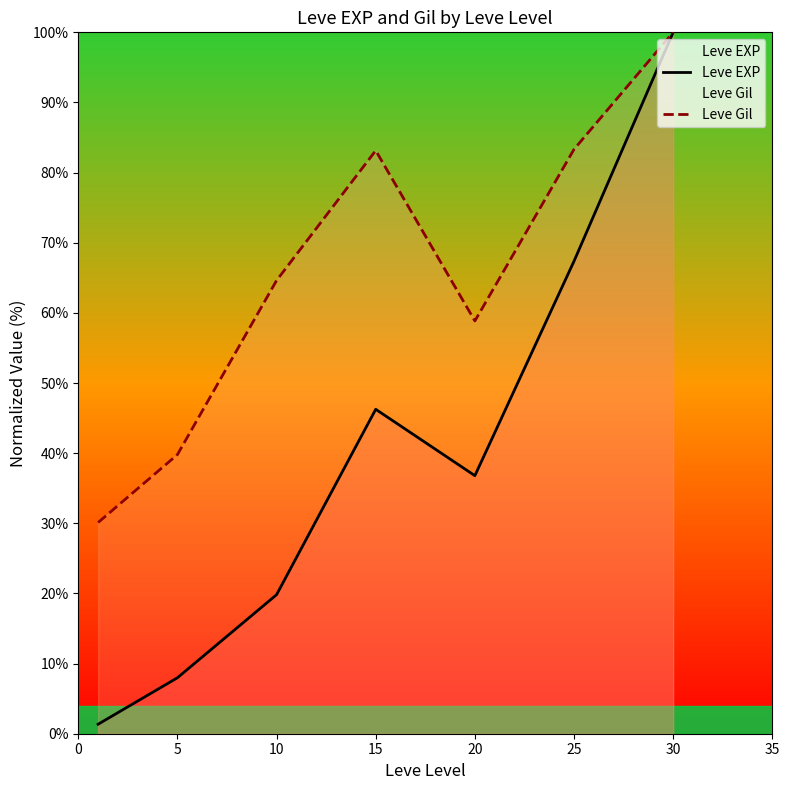

The Leve EXP series shows 8.0 at 5. True or false?

True